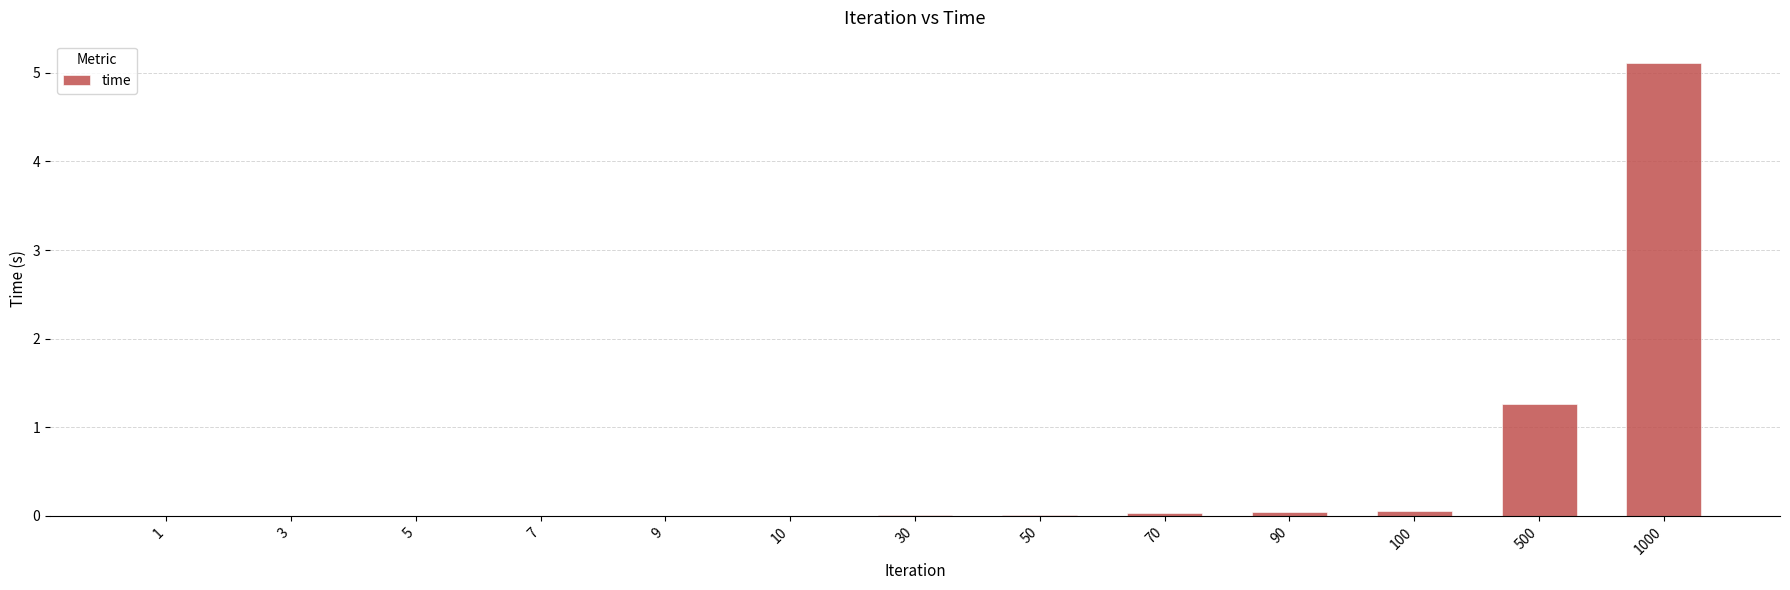

Does the chart contain stacked bars?

No